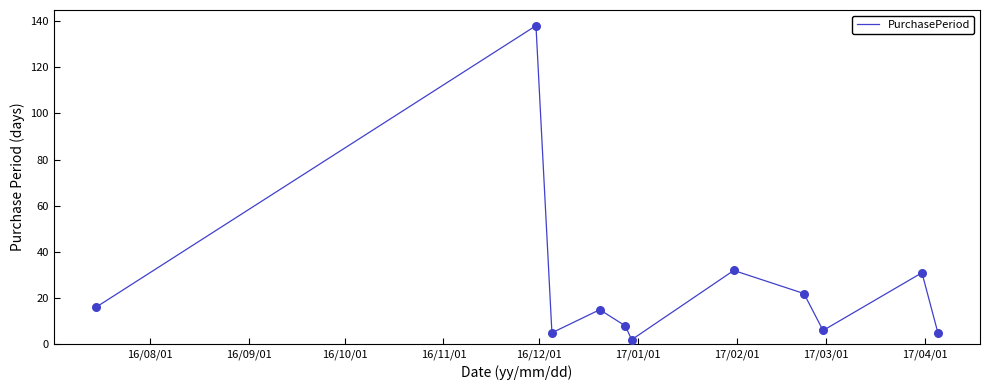

What is the maximum value shown in the chart?

138